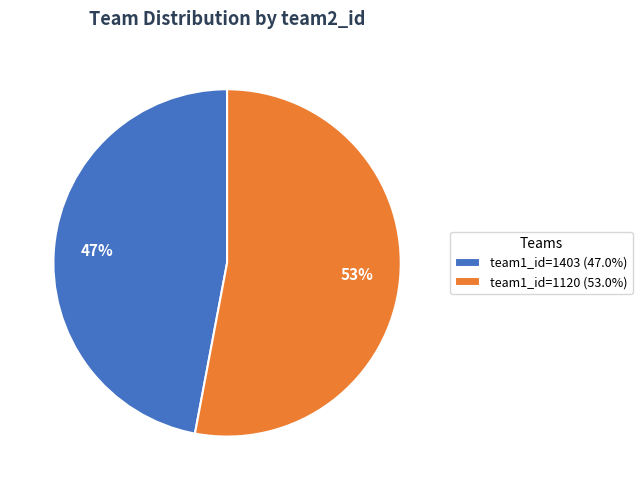

To the nearest percent, what is the difference between the team1_id=1120 and team1_id=1403 slice percentages?

6%